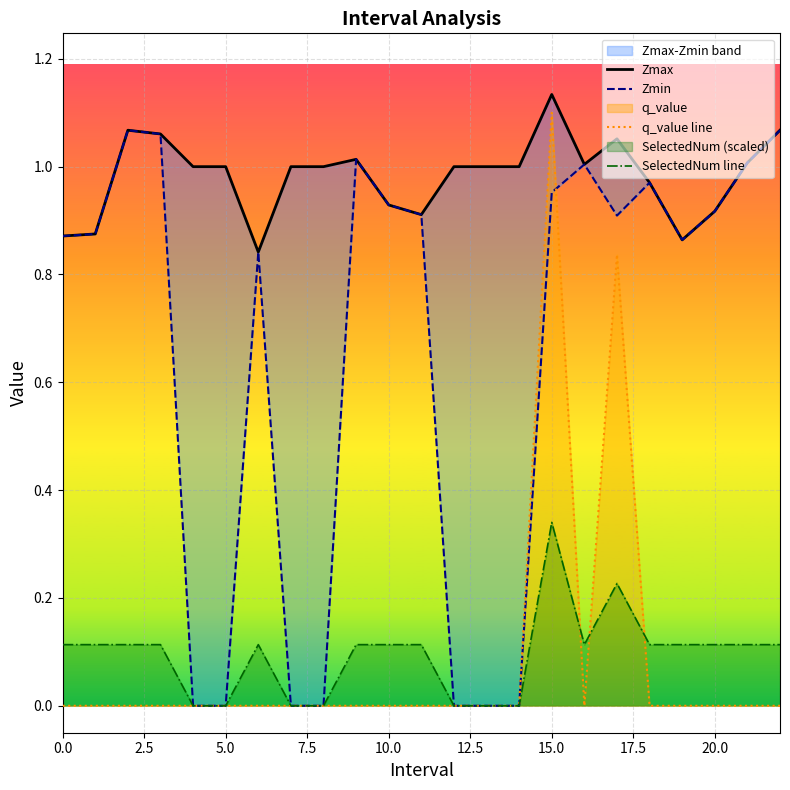

How many lines are shown in the chart?

4